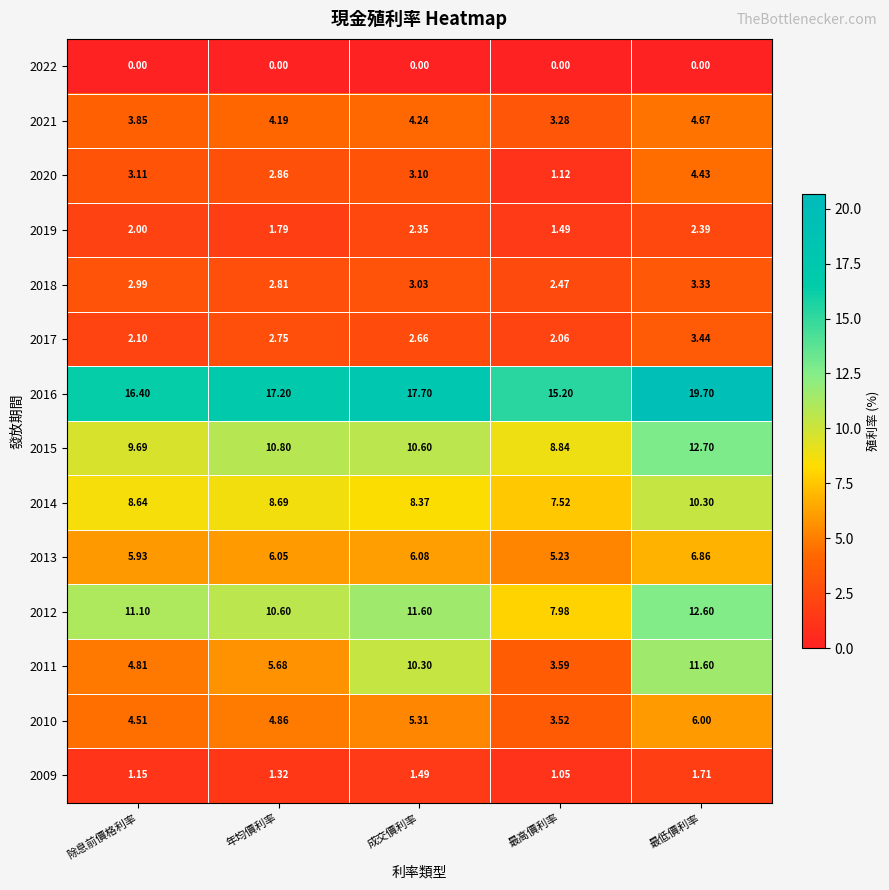

Where does the 2021 series first go above 4?

年均價利率